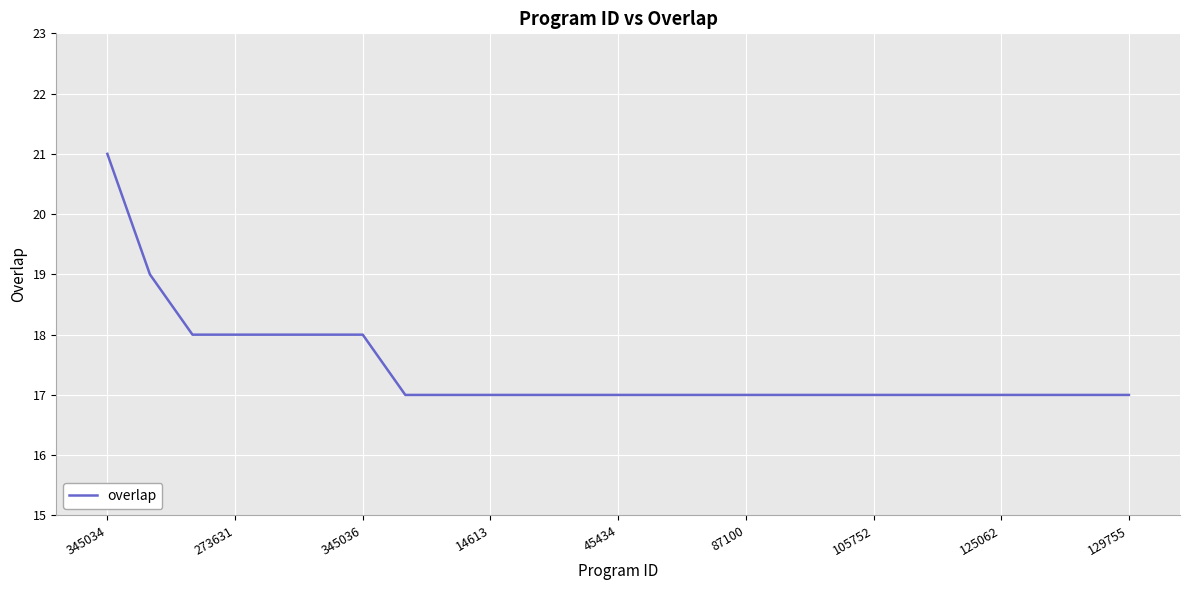

What is the difference between the maximum and minimum values?

4